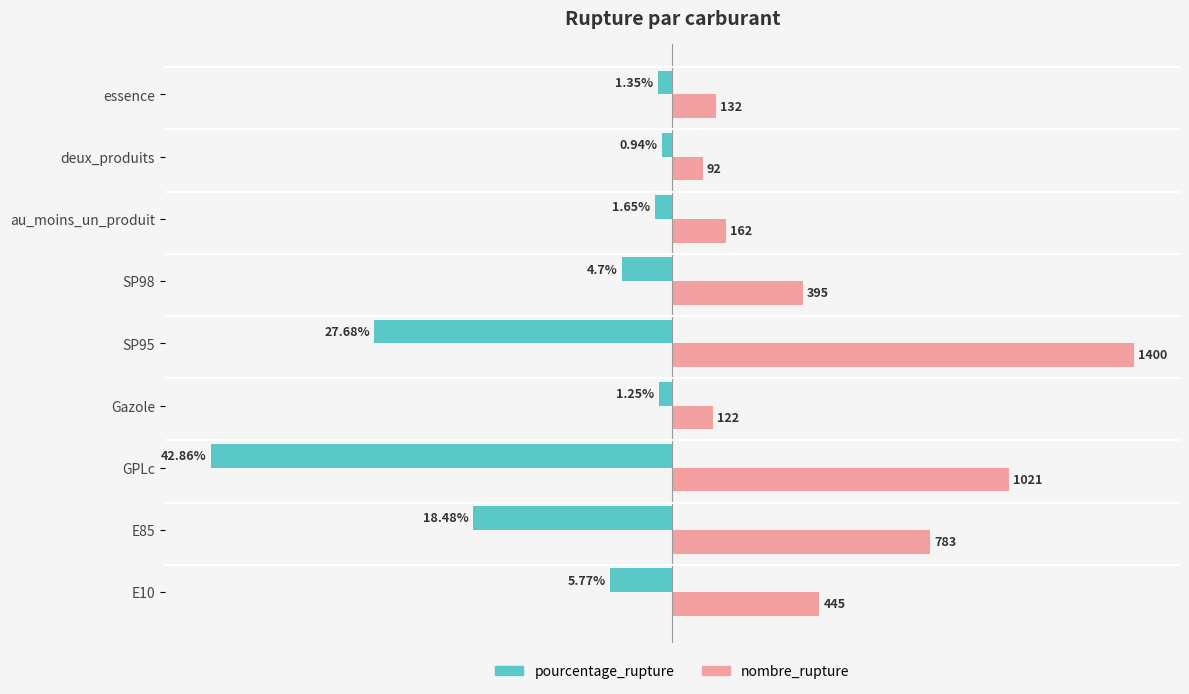

Rank the series by their average value, from lowest to highest.

pourcentage_rupture, nombre_rupture